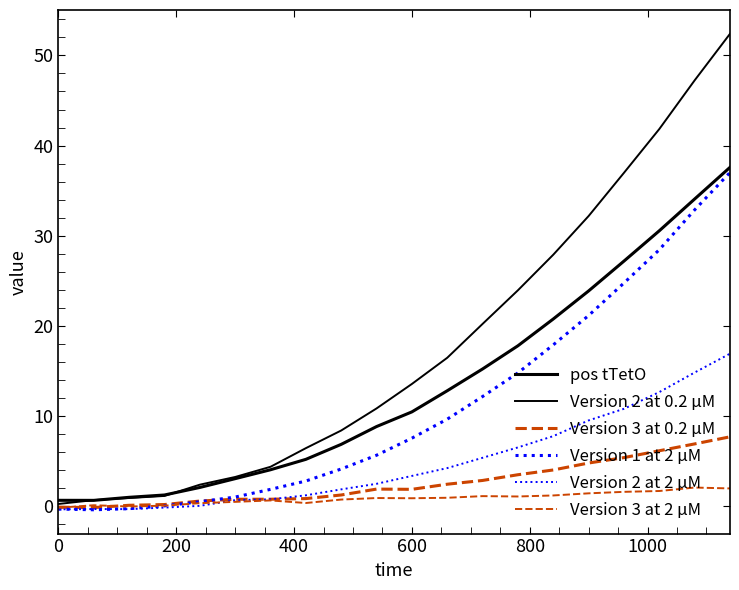

Does the chart have visible grid lines?

No